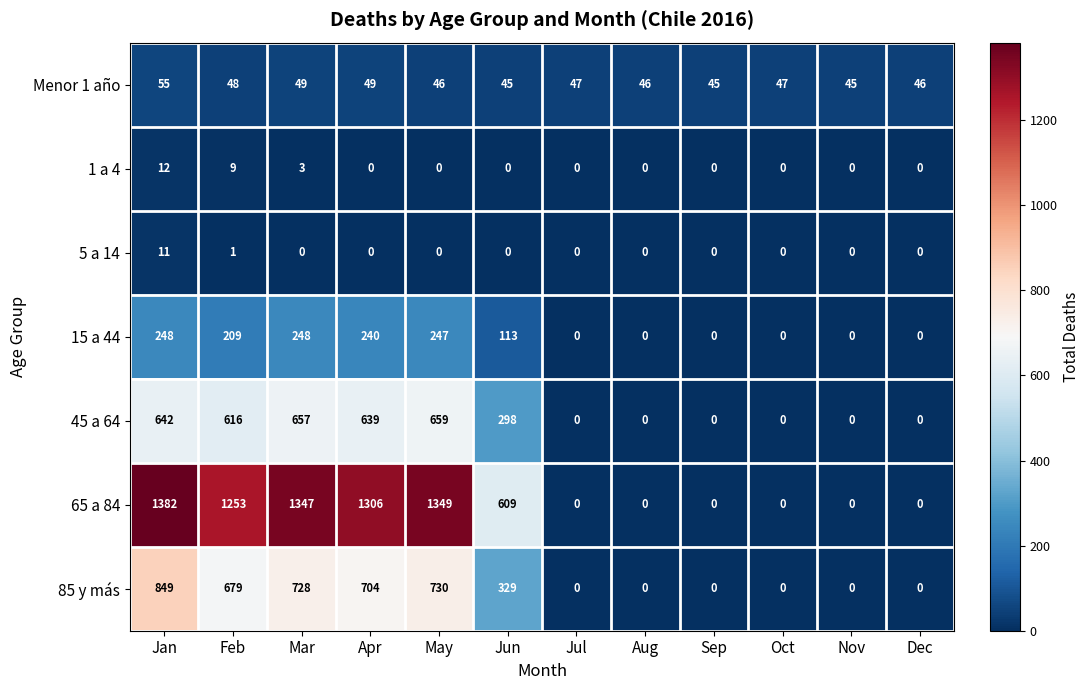

The 45 a 64 series shows 239 at Jul. True or false?

False